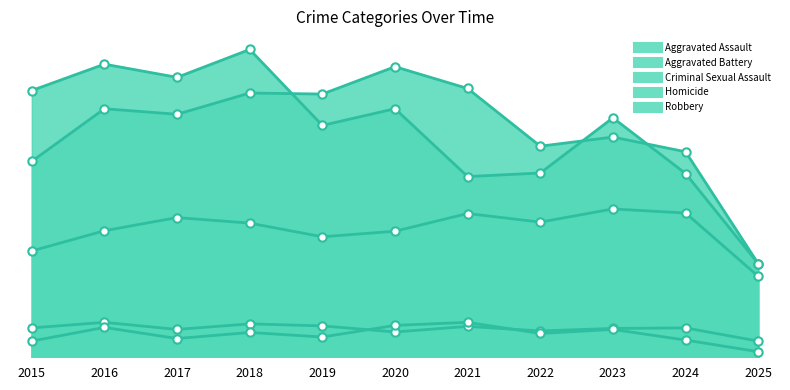

Which series has the largest range (max minus min)?

Robbery